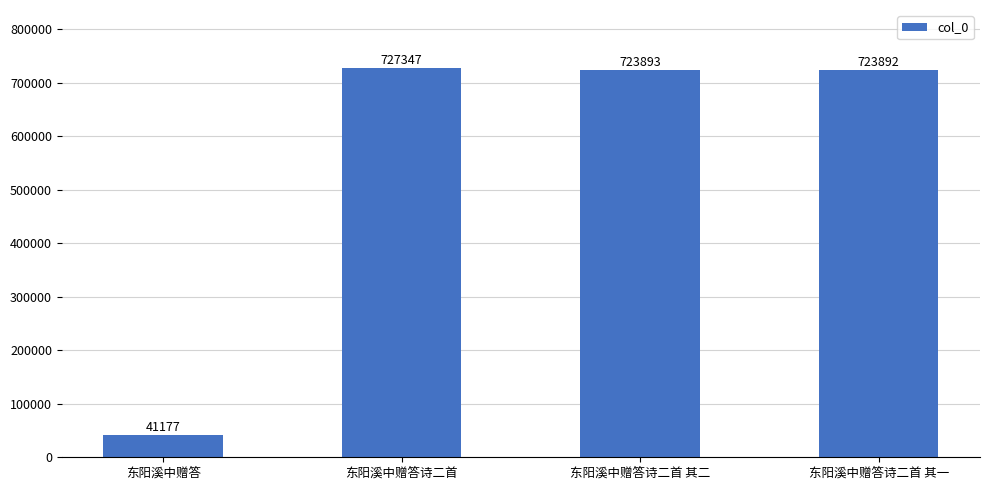

Does the chart contain any negative values?

No